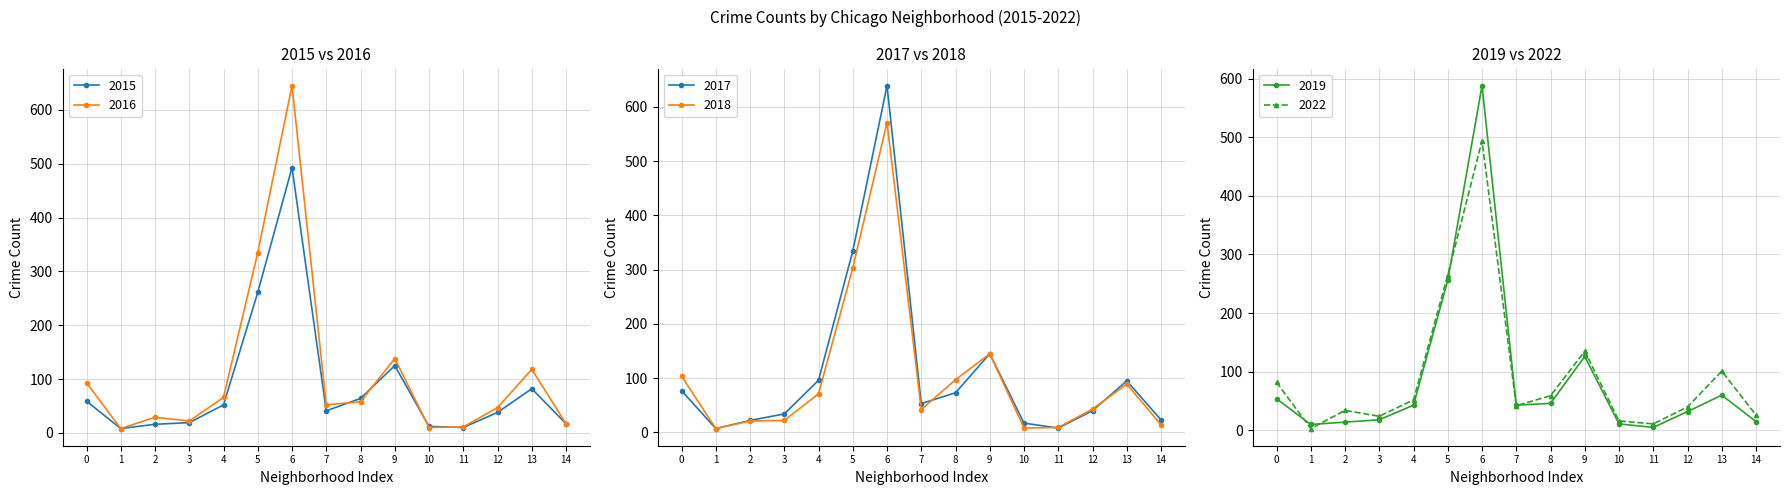

True or false: 2016 has more than 1 points higher than both neighbors.

True